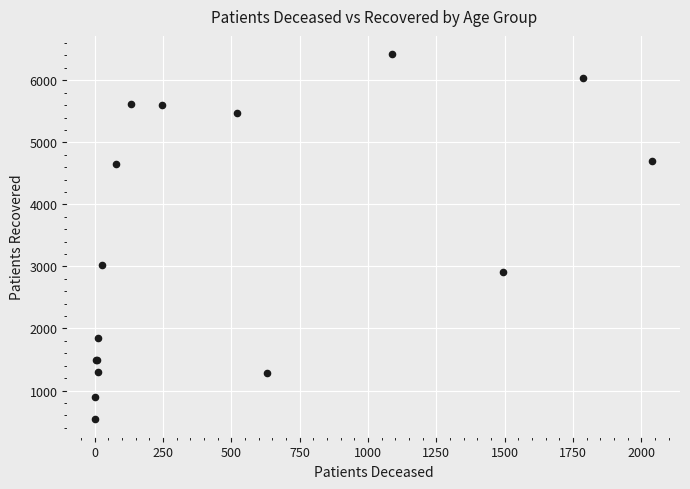

What Y value in the scatter plot is closest to 3485?

3016